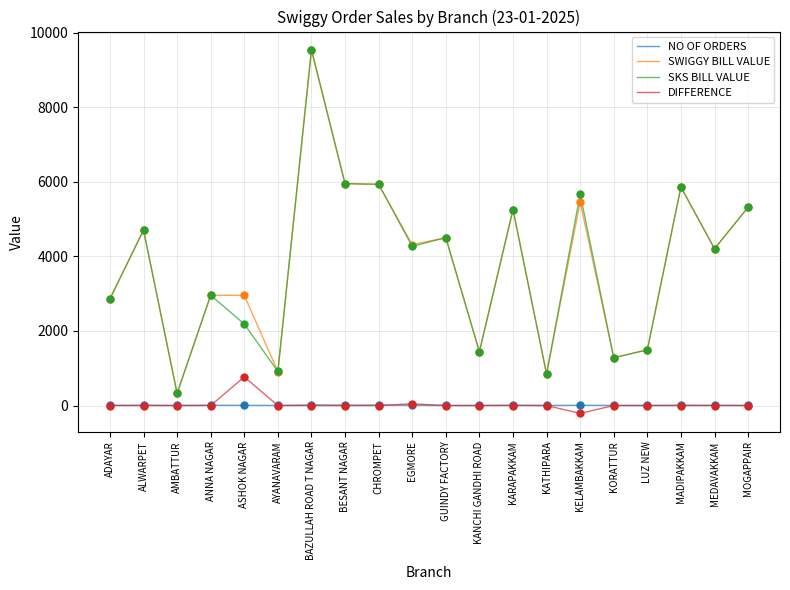

What is the total value across all series at KORATTUR?

2566